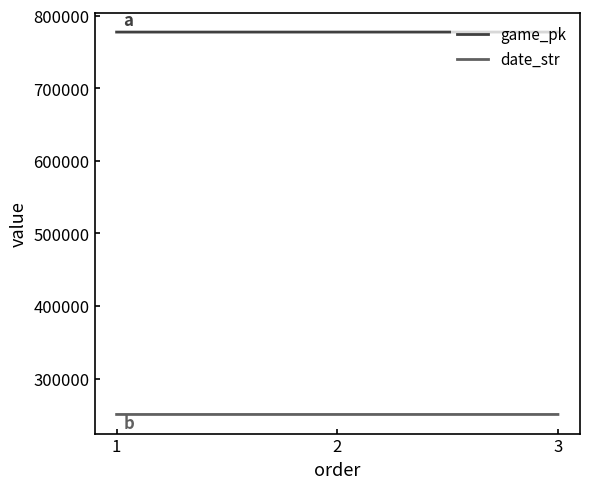

How many values in the game_pk series are below 777491?

1